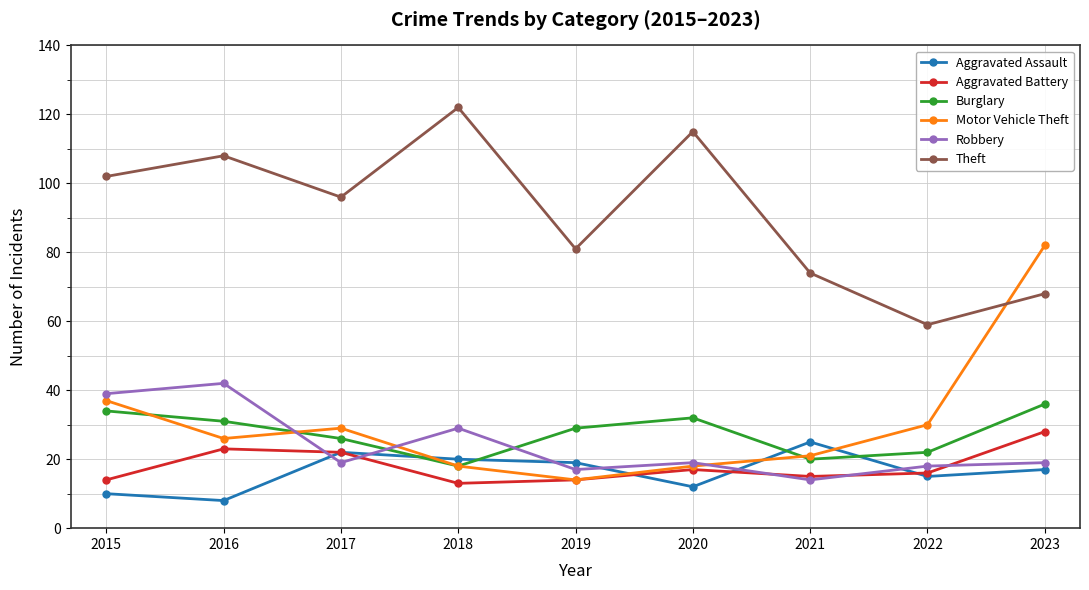

What is the smallest value displayed?

8